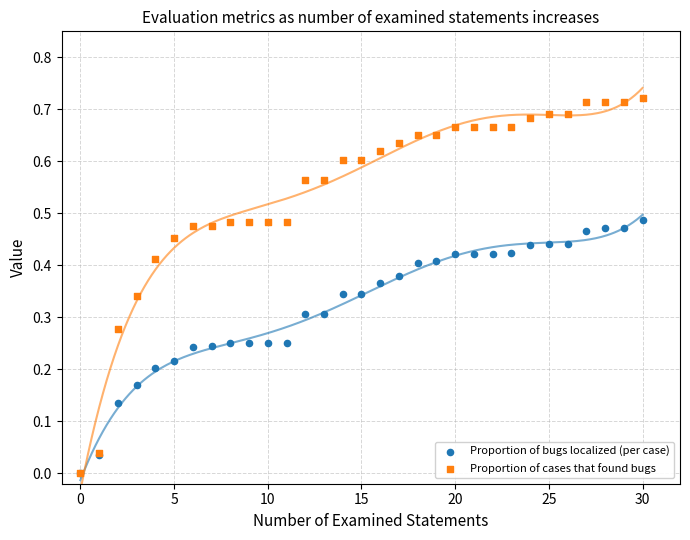

Which series has the largest Y range (max minus min)?

Proportion of cases that found bugs